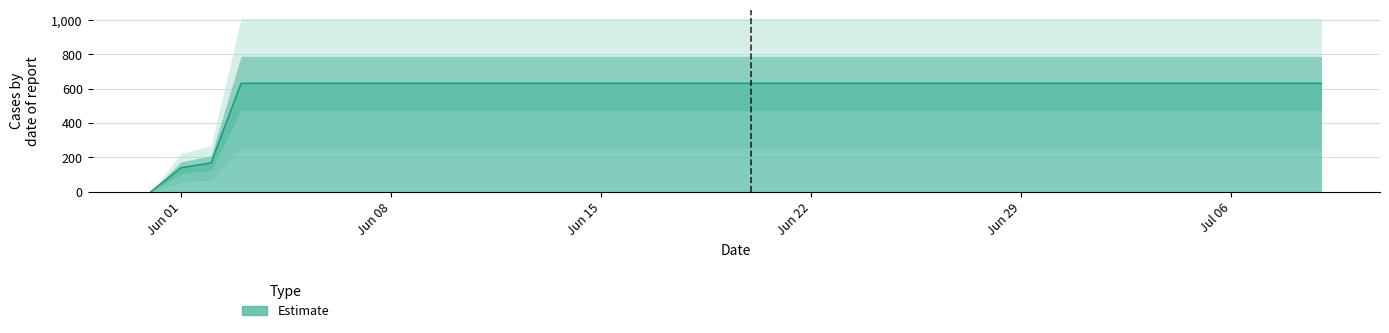

Reading right to left, transcribe all the data shown in this chart.

631	631	631	631	631	631	631	631	631	631	631	631	631	631	631	631	631	631	631	631	631	631	631	631	631	631	631	631	631	631	631	631	631	631	631	631	631	167	139	0